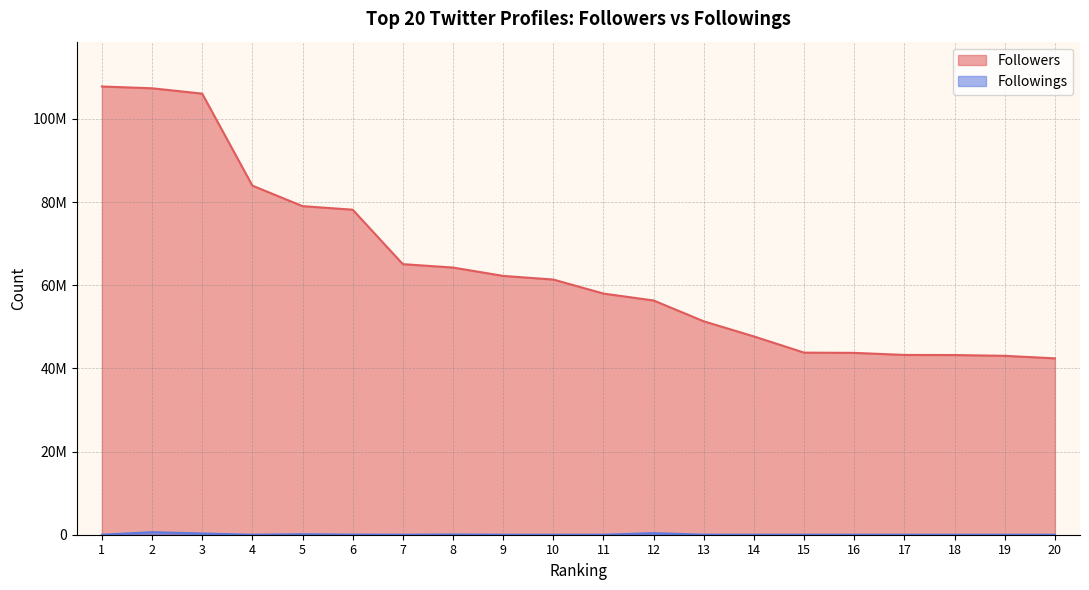

Which series has the largest range (max minus min)?

Followers